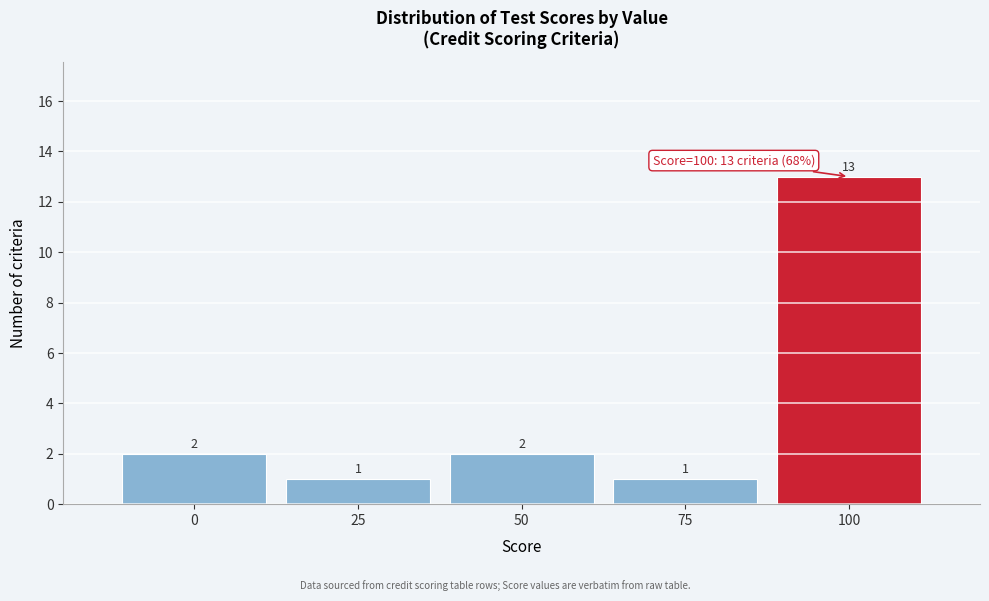

Reading left to right, transcribe this chart: for each bar, give the range it covers on the x-axis and its height. The bar edges are not printed on the chart, so give them approximately, as read against the axis.

-12.5 to 12.5: 2
12.5 to 37.5: 1
37.5 to 62.5: 2
62.5 to 87.5: 1
87.5 to 112.5: 13